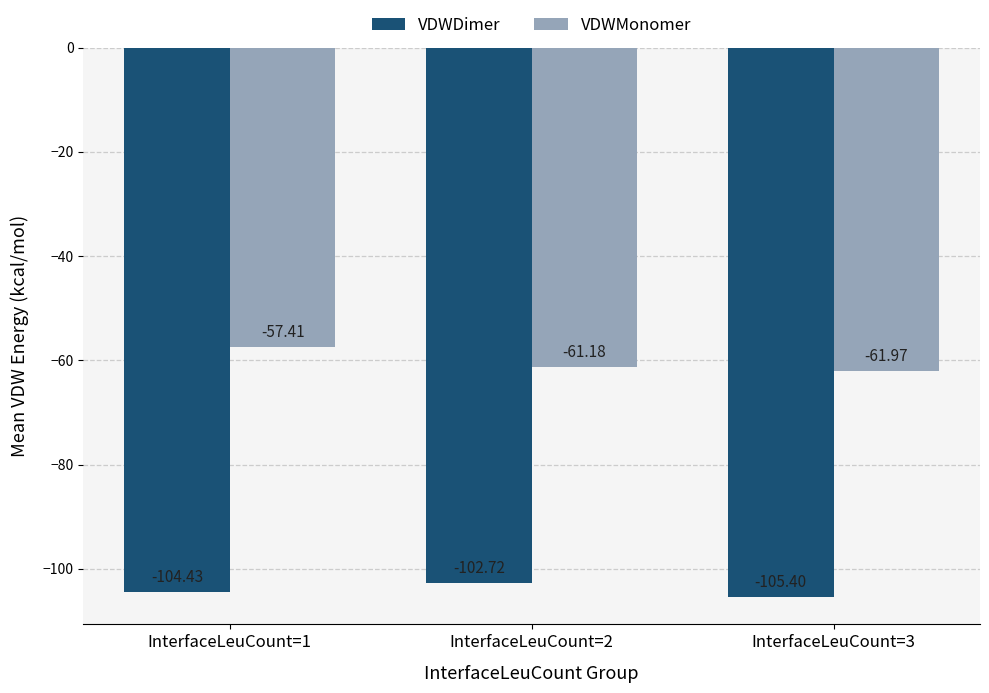

Rank the series at InterfaceLeuCount=2 from highest to lowest value.

VDWMonomer, VDWDimer